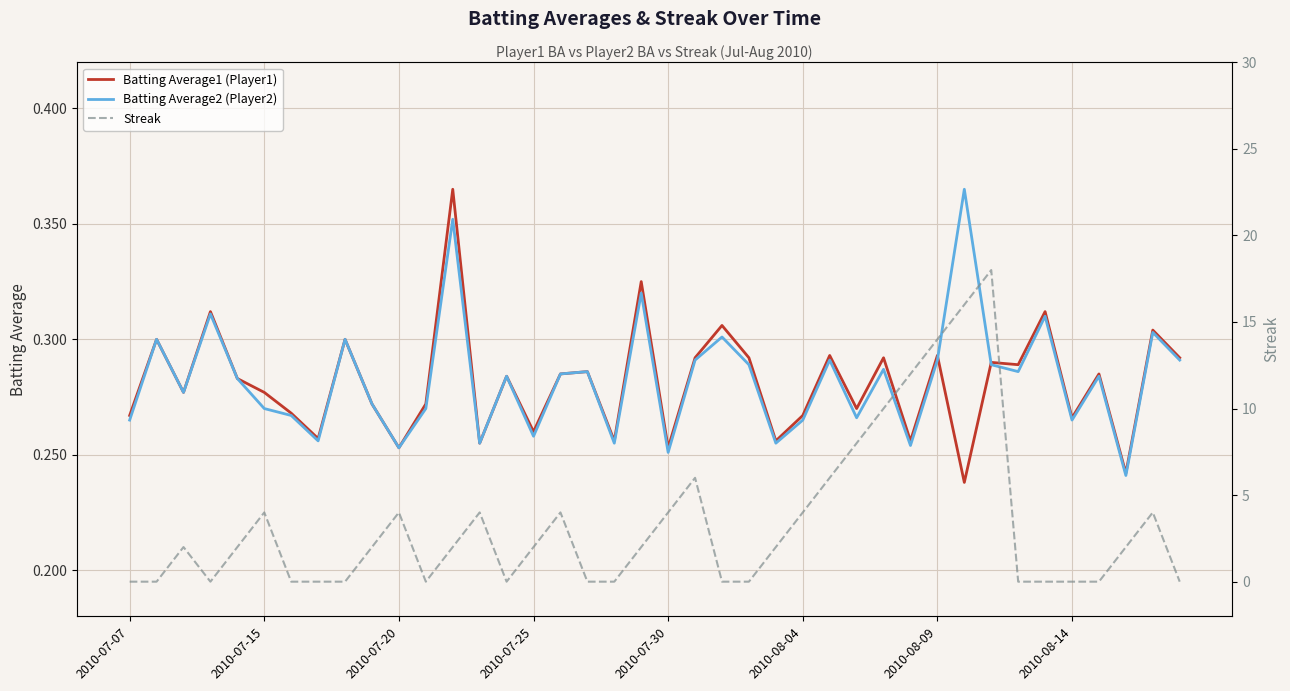

True or false: Streak and Batting Average1 (Player1) cross at least once.

True